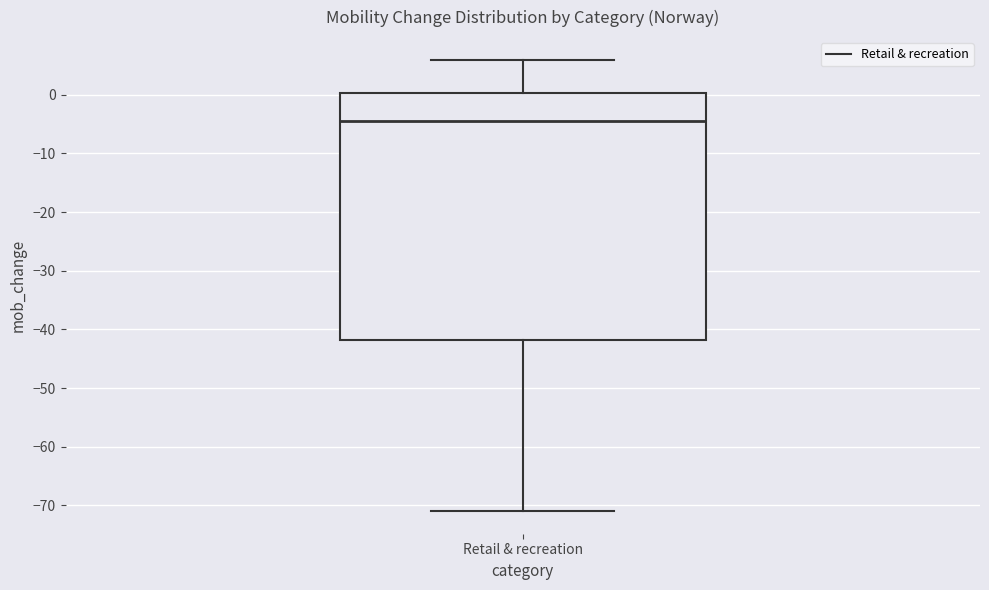

Read this box plot against the y-axis: the position of the median line, the range covered by the box, and the ends of both whiskers. The values are not printed on the chart, so give them approximately, as read against the axis.

median -4, box -42 to 0, whiskers -71 to 6